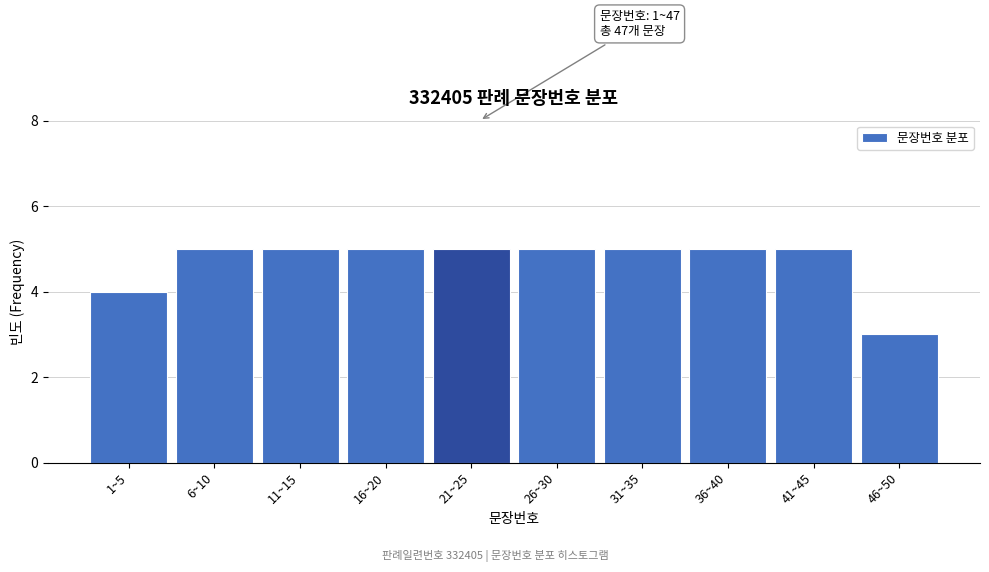

Reading left to right, list all the values displayed in this chart.

4	5	5	5	5	5	5	5	5	3